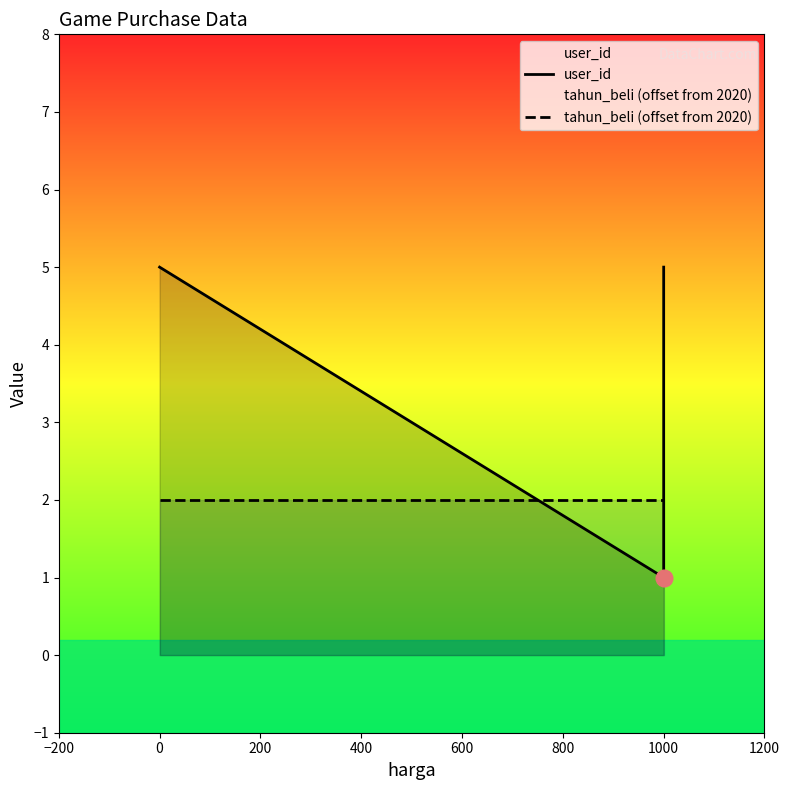

Does the chart display data point markers on the line(s)?

No